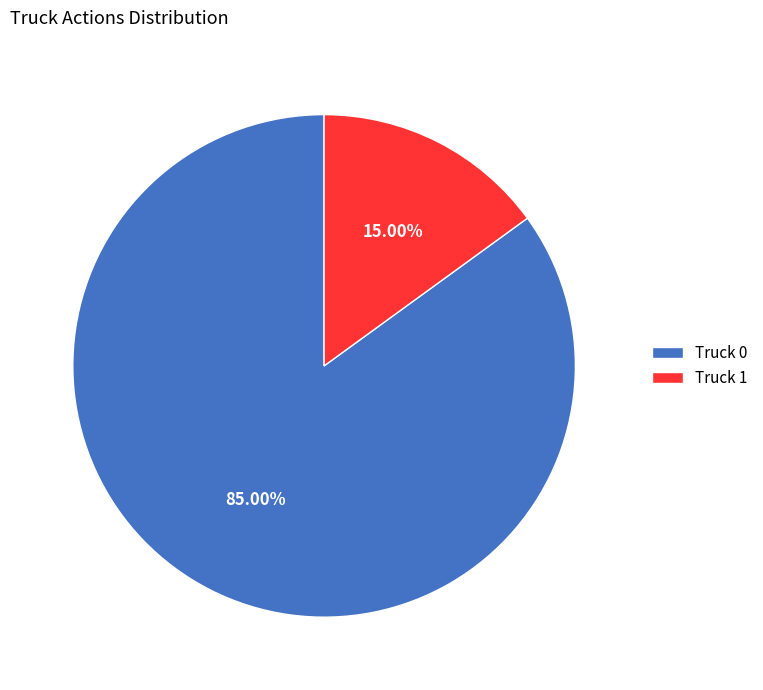

To the nearest percent, what portion does Truck 1 represent?

15%